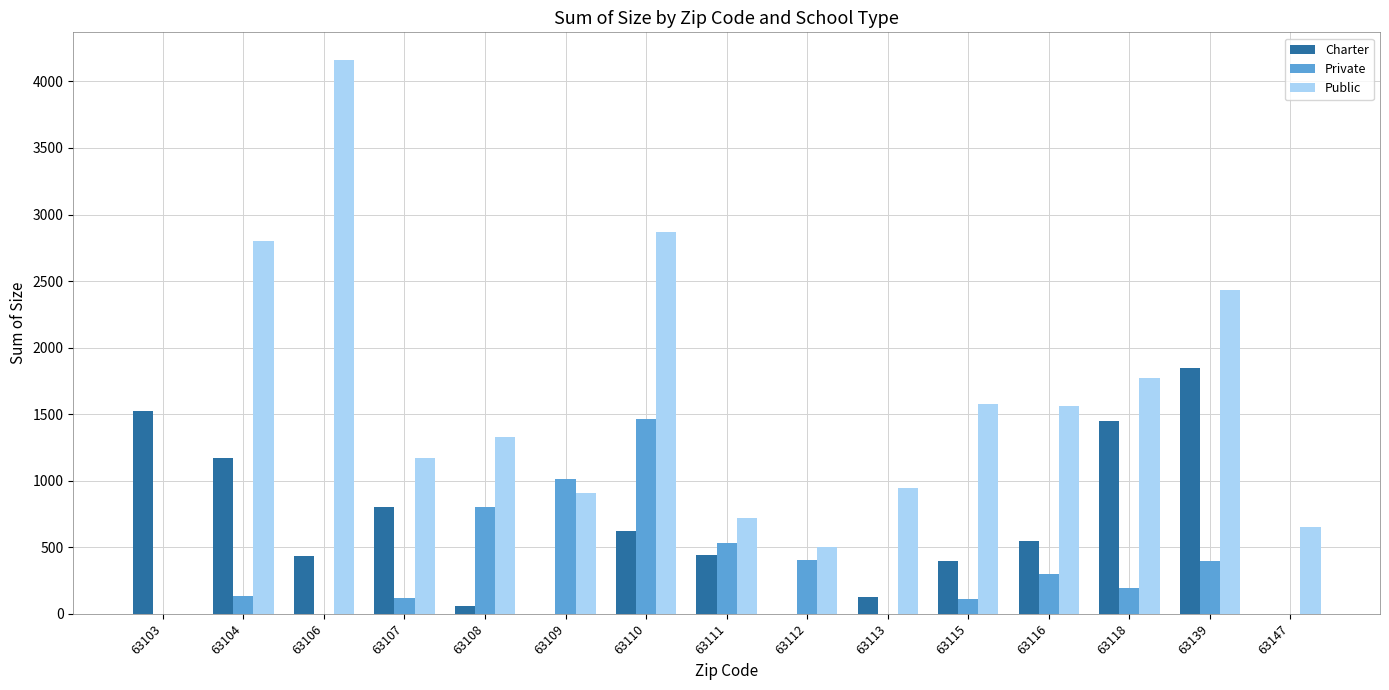

What is the sum of the Public values at 63116 and 63110?

4431